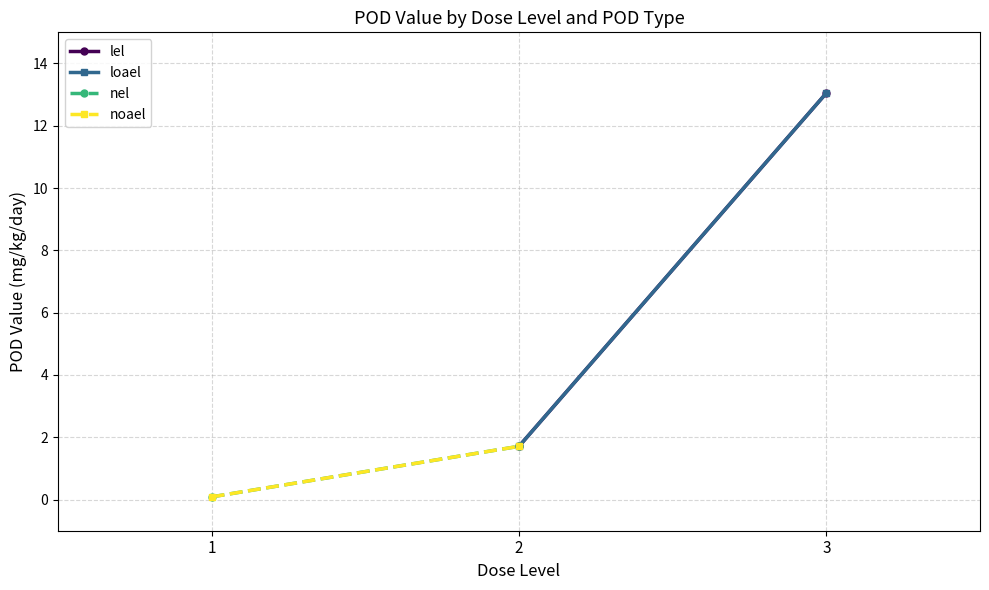

How many lines are shown in the chart?

4